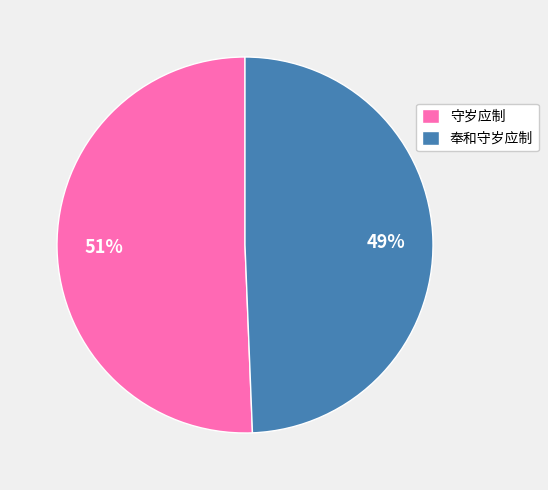

How many slices are in this pie chart?

2